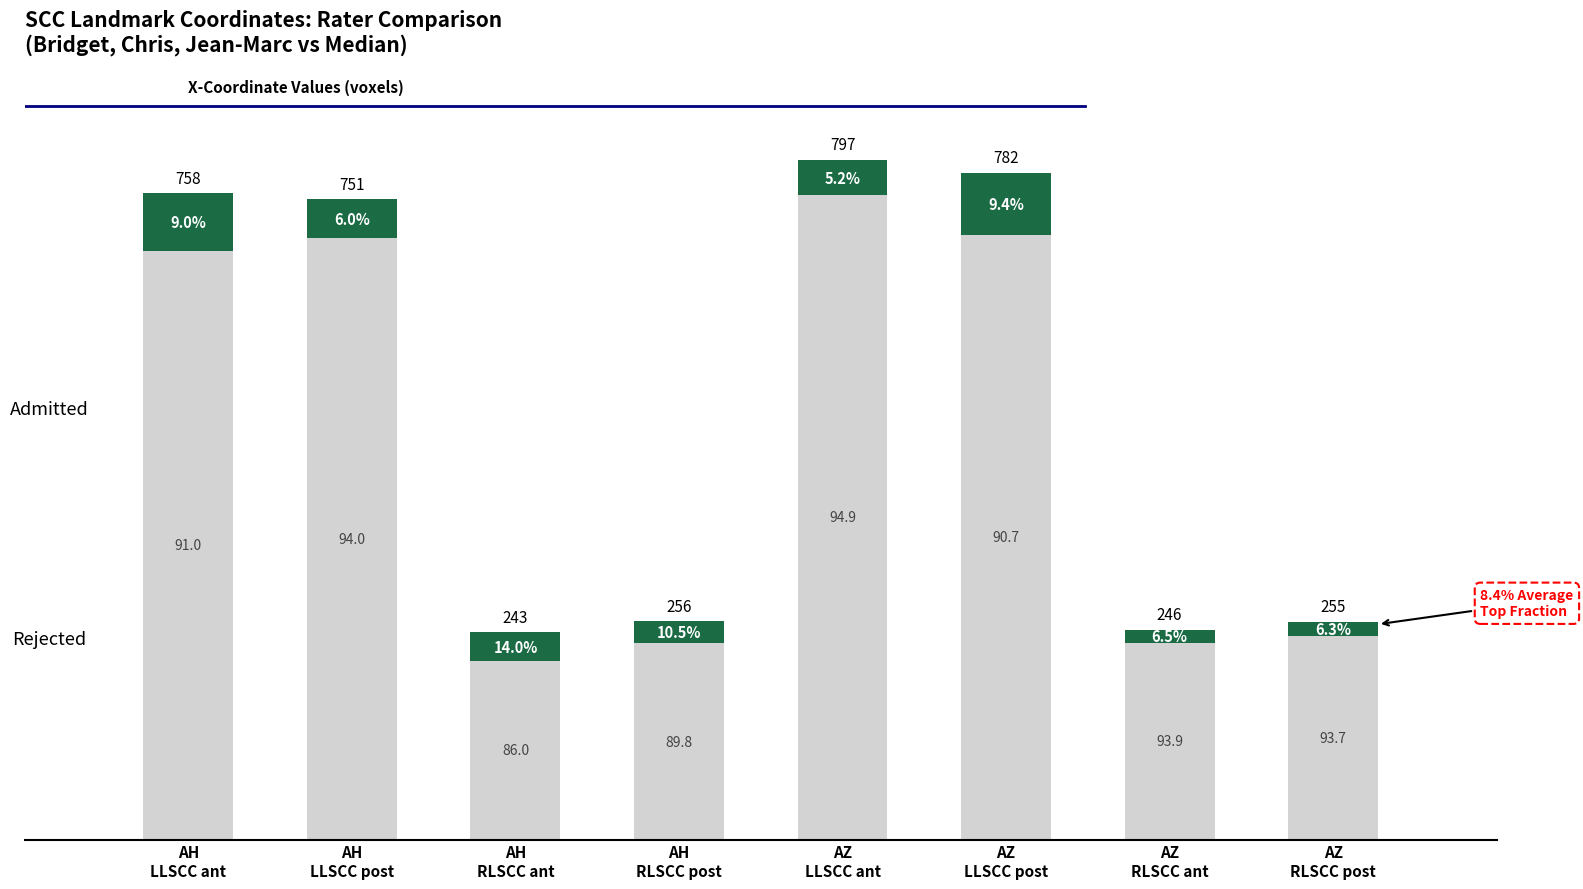

How many bars are there in total?

8